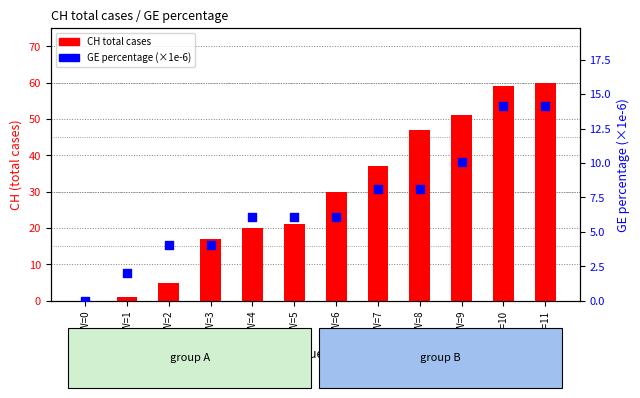

Which series contains the lowest Y value?

CH total cases